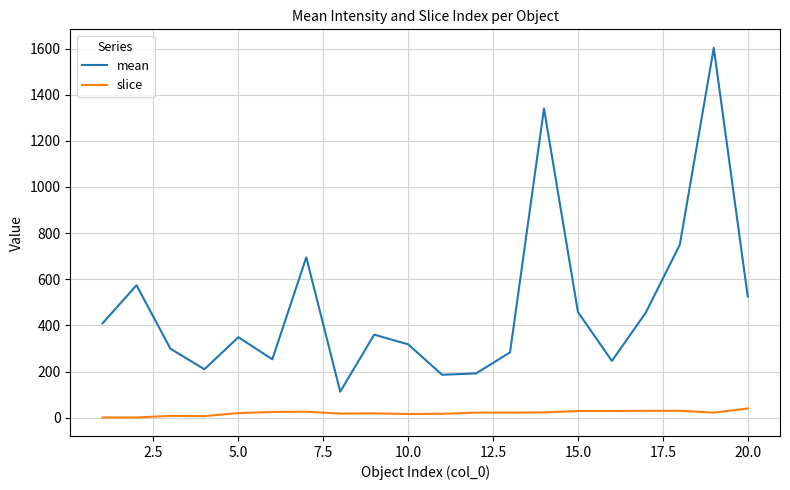

What is the highest value of the slice series?

40